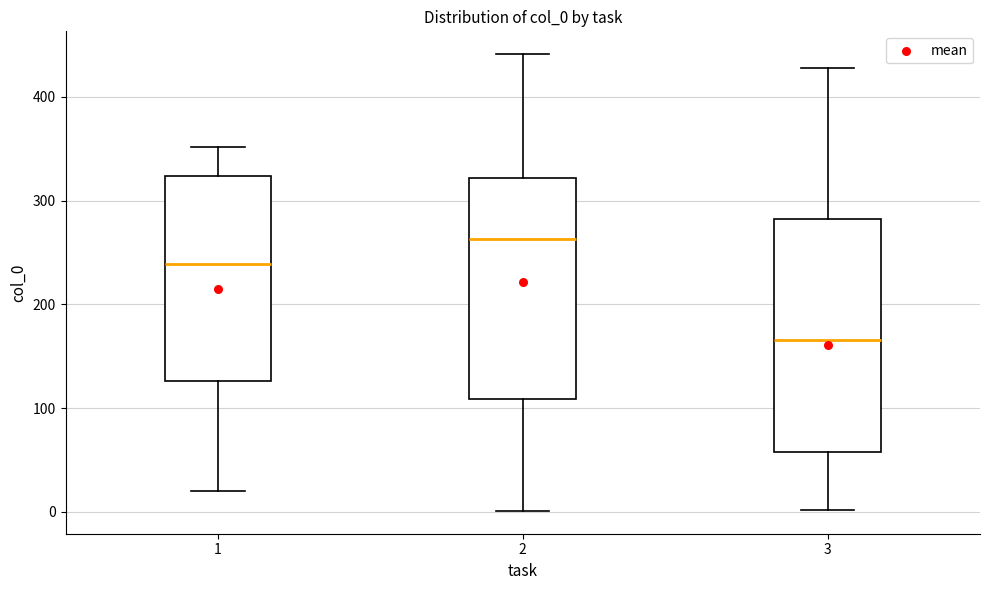

Which box is the tallest, from its lower edge to its upper edge?

3